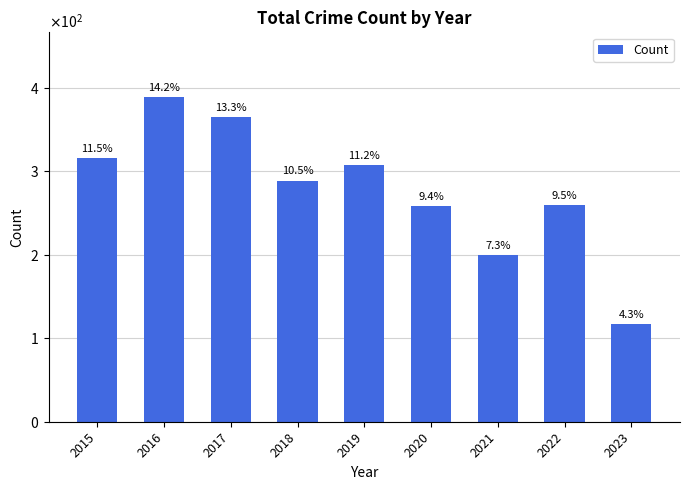

Where is the data nearest to the value 253?

2020